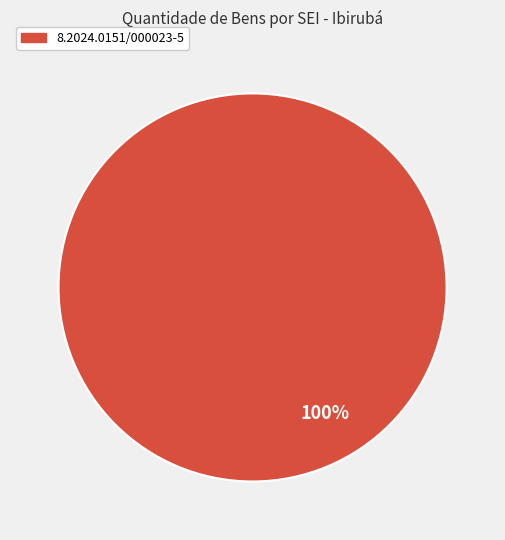

Is there a majority slice in this chart?

Yes